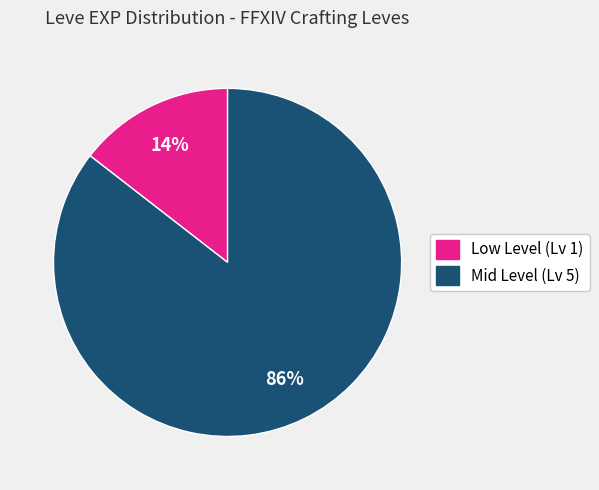

What is the smallest slice in the pie chart?

Low Level (Lv 1)